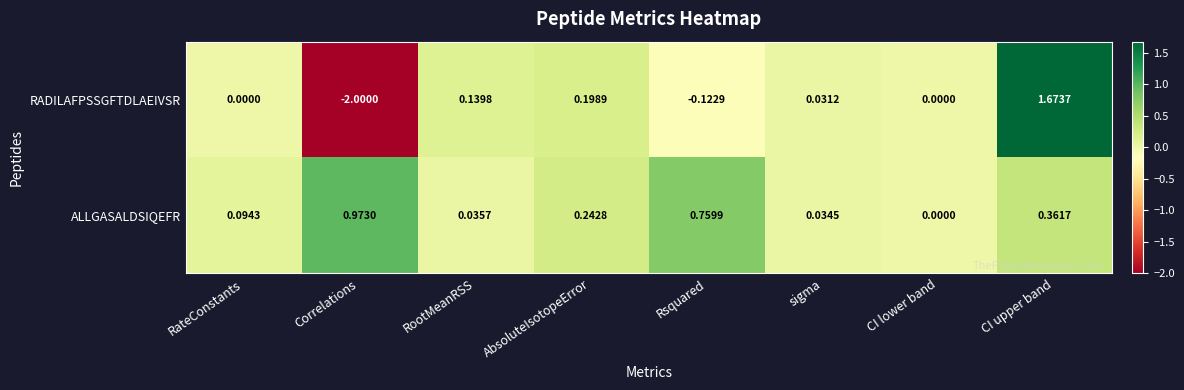

Which series has the largest range (max minus min)?

RADILAFPSSGFTDLAEIVSR